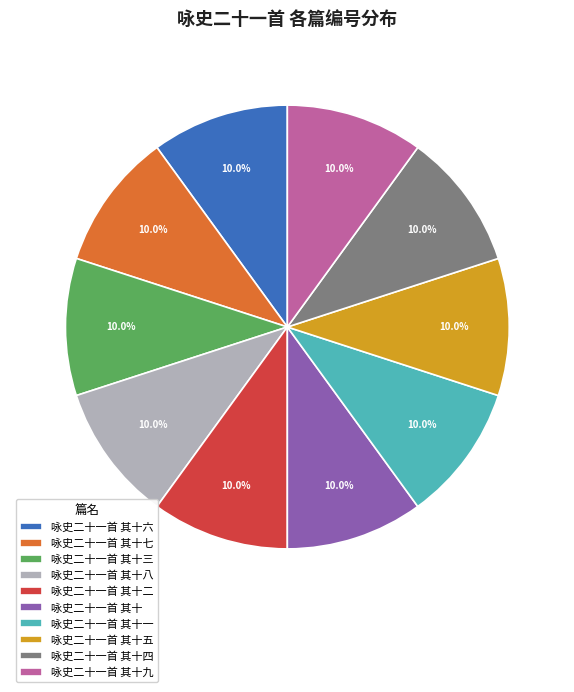

What is the total percentage of 咏史二十一首 其十四 and 咏史二十一首 其十?

20.0%